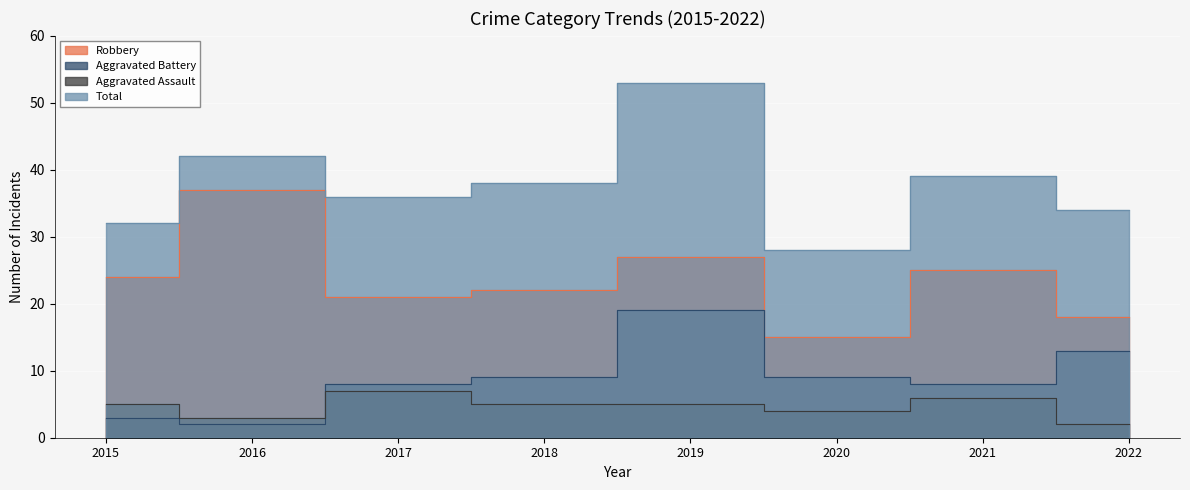

Rank the categories by Total value from lowest to highest.

2020, 2015, 2022, 2017, 2018, 2021, 2016, 2019